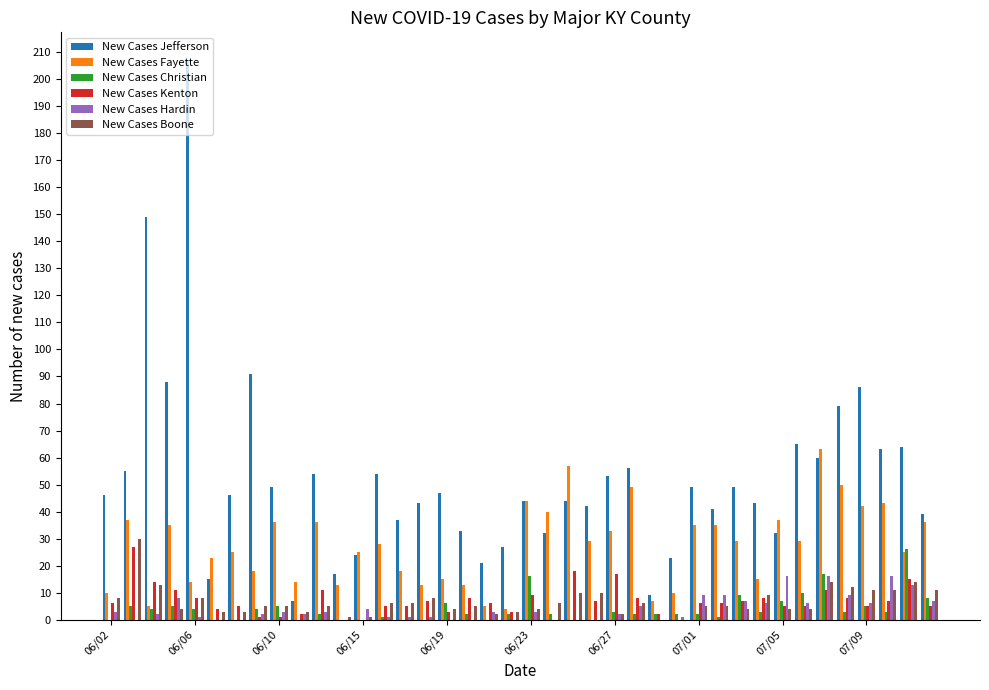

What is the maximum value shown in the chart?

207